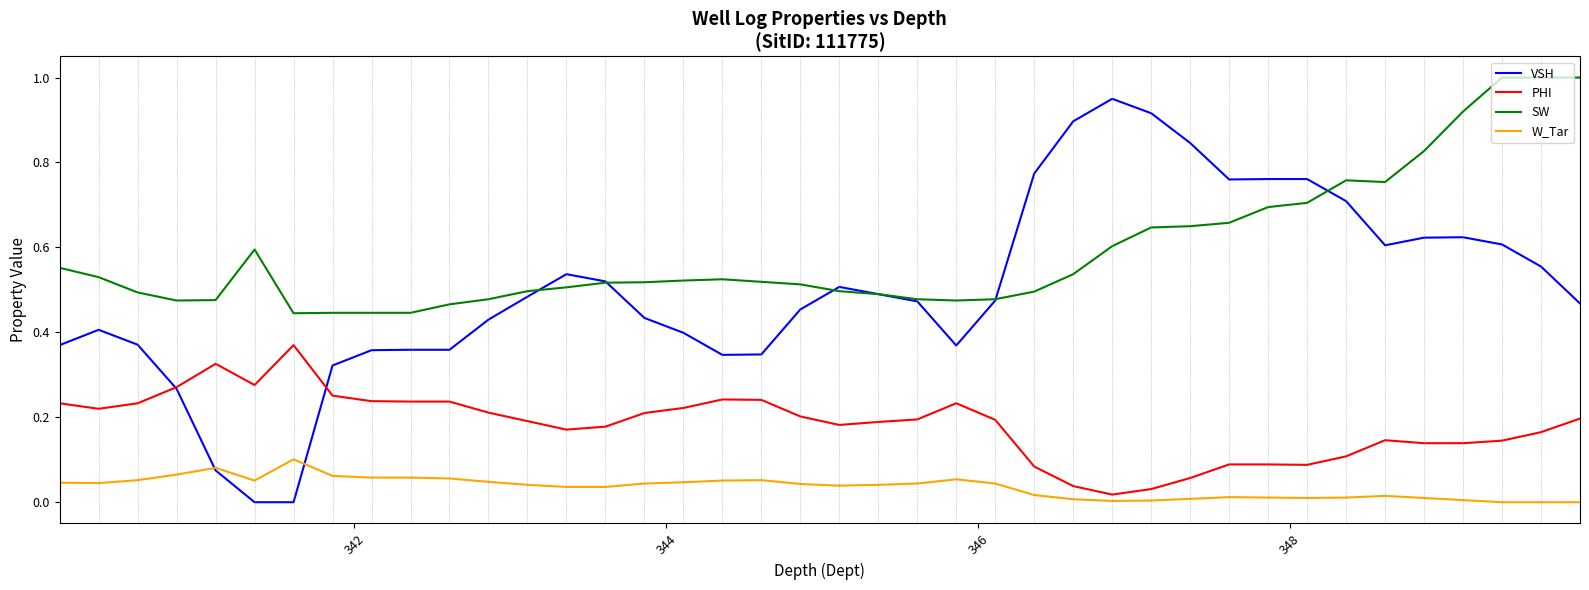

Which series has the widest spread of values?

VSH